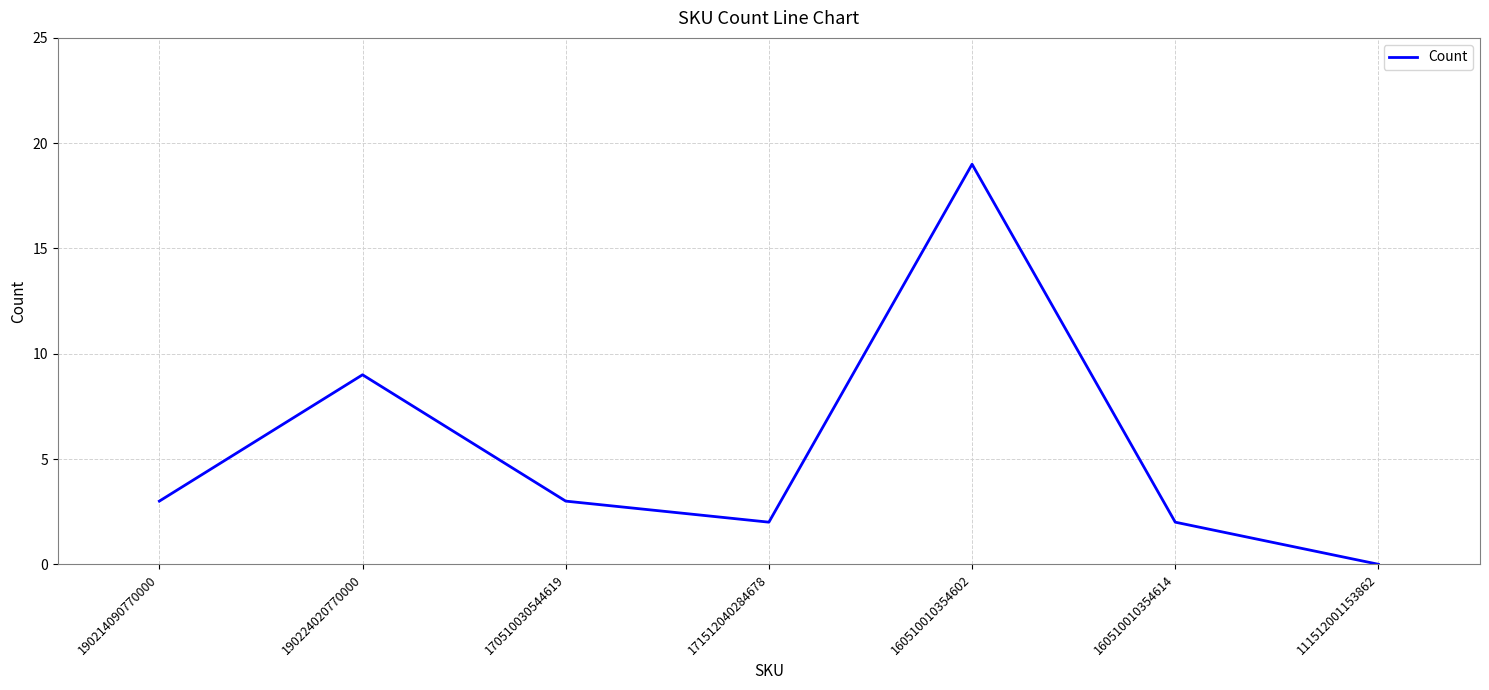

Which label corresponds to the largest value in the chart?

160510010354602